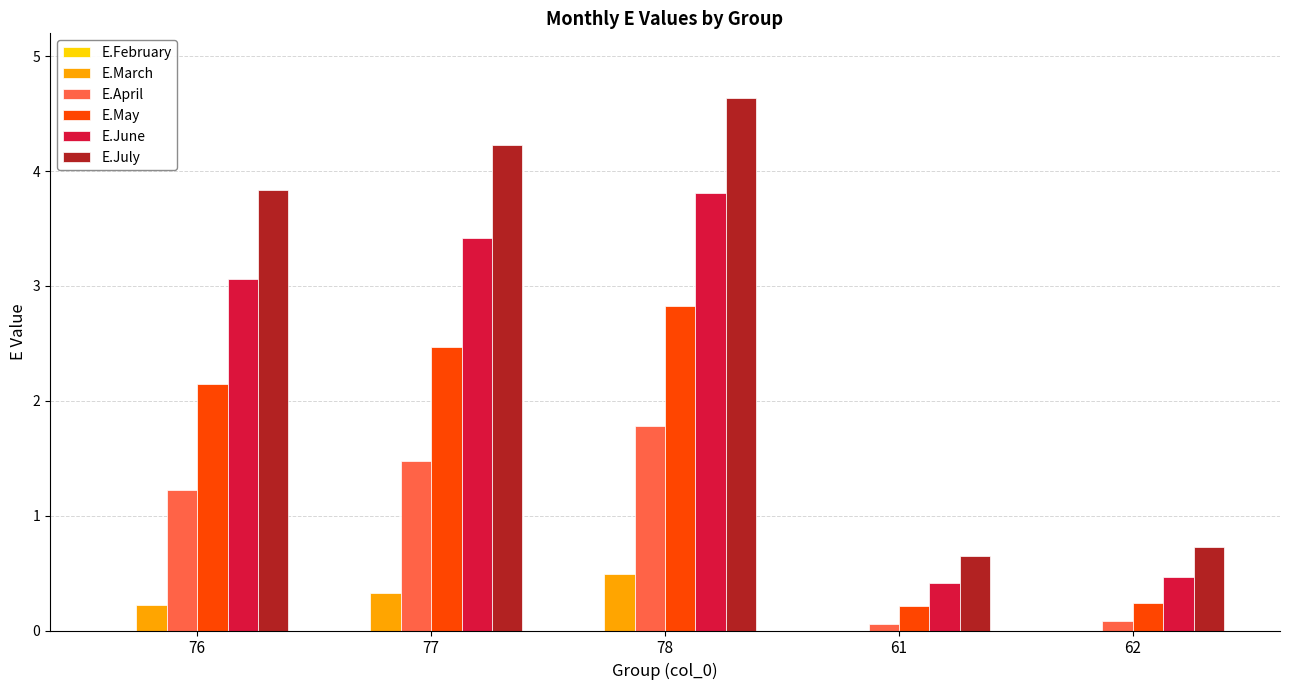

Which series has the largest total across all categories?

E.July